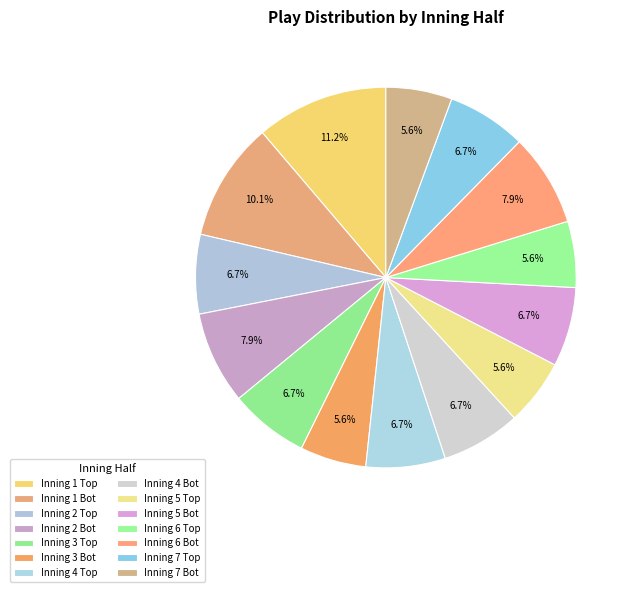

Is there any slice that represents more than half of the pie?

No